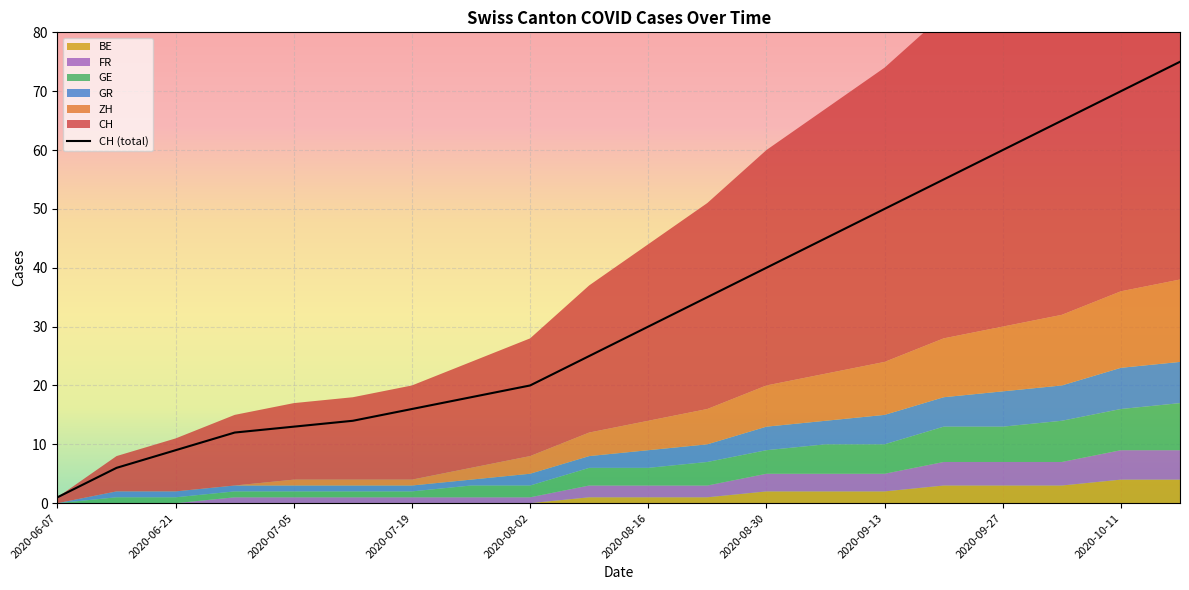

Which series has the largest total across all categories?

CH